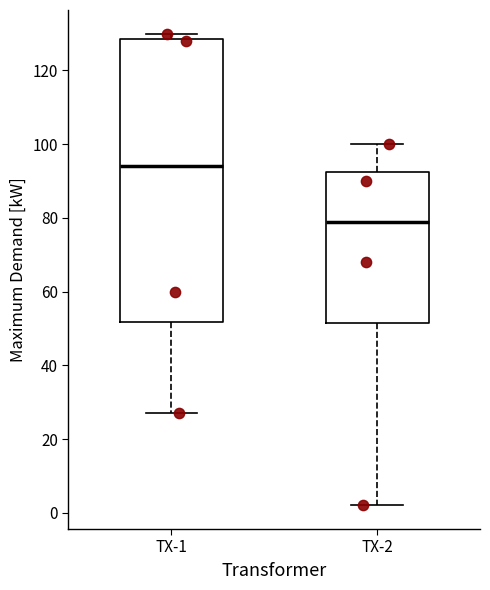

Which box has the highest median line?

TX-1